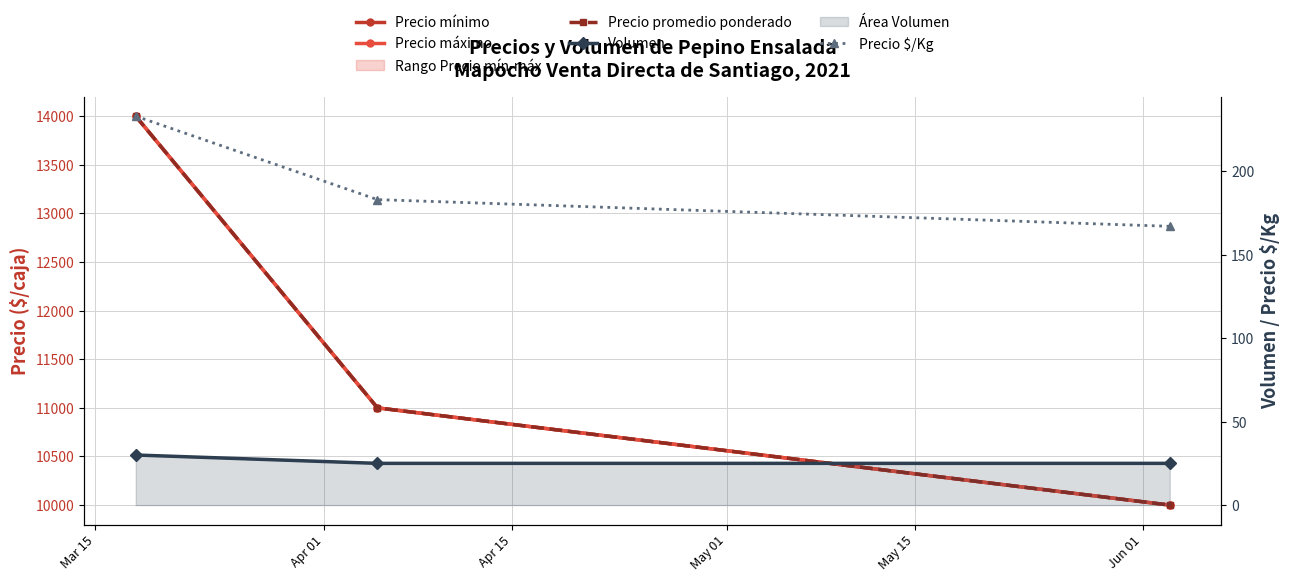

What is the approximate value of Volumen at Apr 01?

25